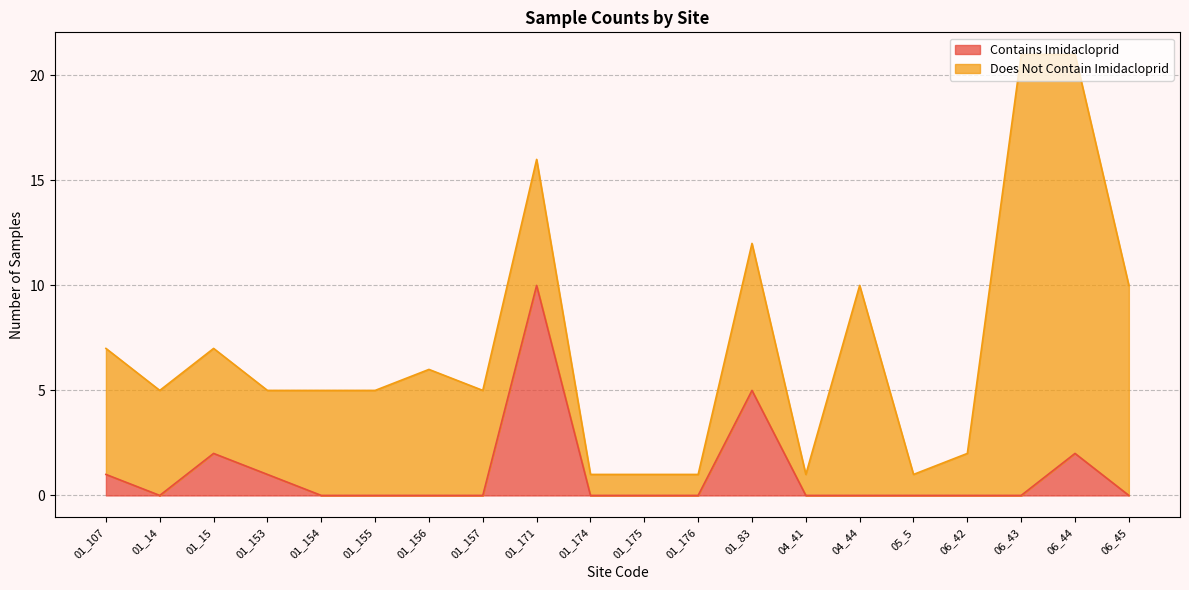

Reading left to right, extract all data points from this chart.

01_107=1	01_14=0	01_15=2	01_153=1	01_154=0	01_155=0	01_156=0	01_157=0	01_171=10	01_174=0	01_175=0	01_176=0	01_83=5	04_41=0	04_44=0	05_5=0	06_42=0	06_43=0	06_44=2	06_45=0